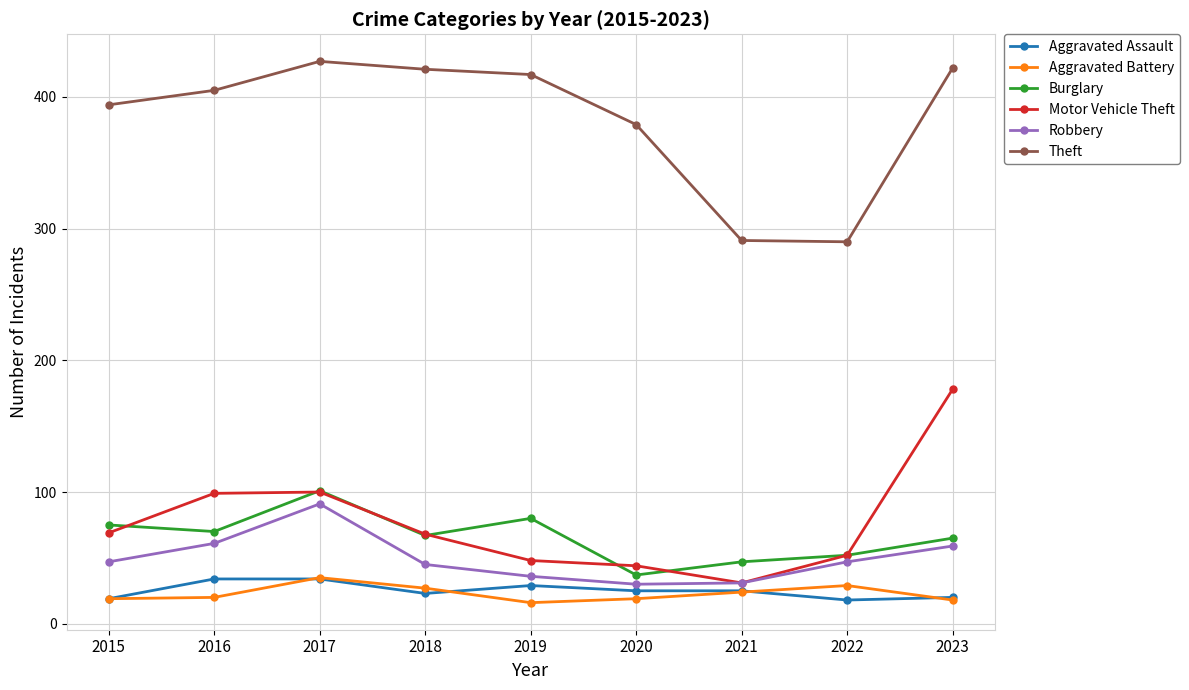

At how many categories does at least one series exceed 408?

4